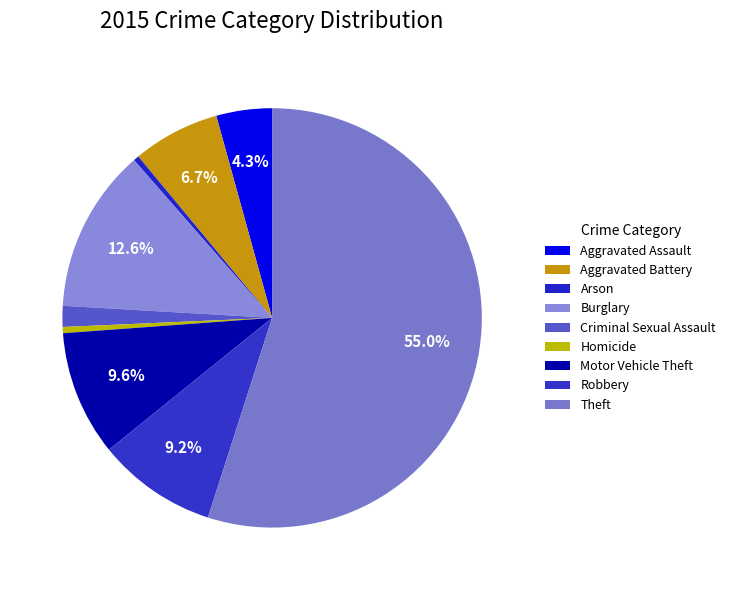

To the nearest percent, what is the average slice percentage?

11%